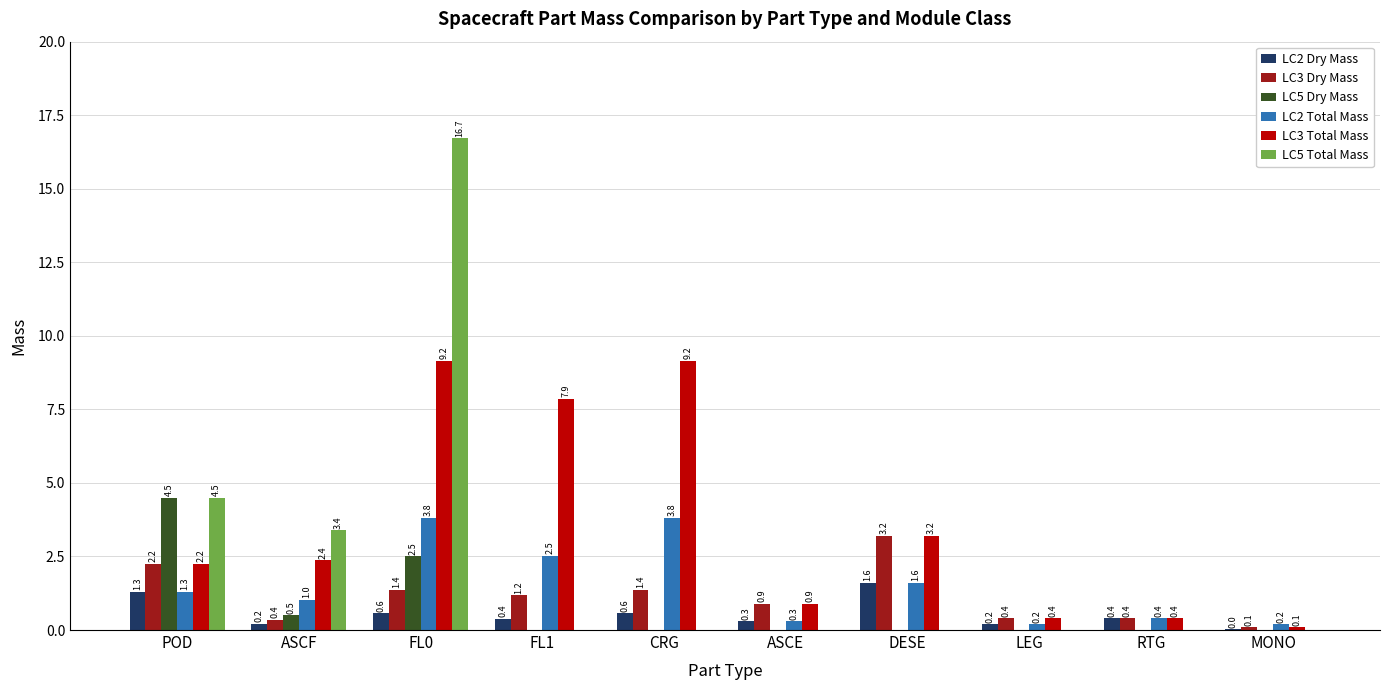

What are all the series names shown in the legend?

LC2 Dry Mass, LC3 Dry Mass, LC5 Dry Mass, LC2 Total Mass, LC3 Total Mass, LC5 Total Mass